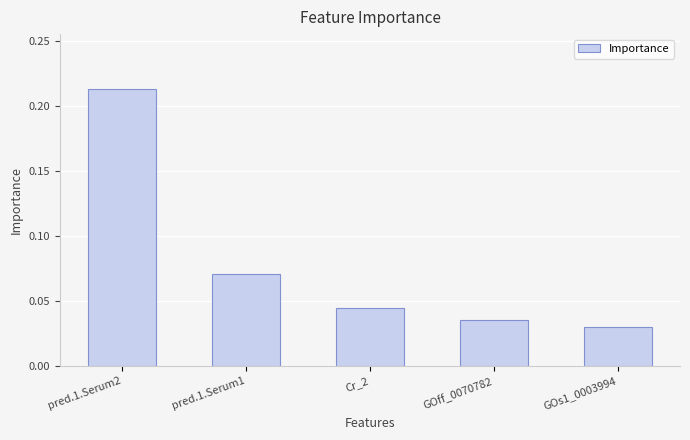

What is the change in value from pred.1.Serum2 to Cr_2?

-0.2